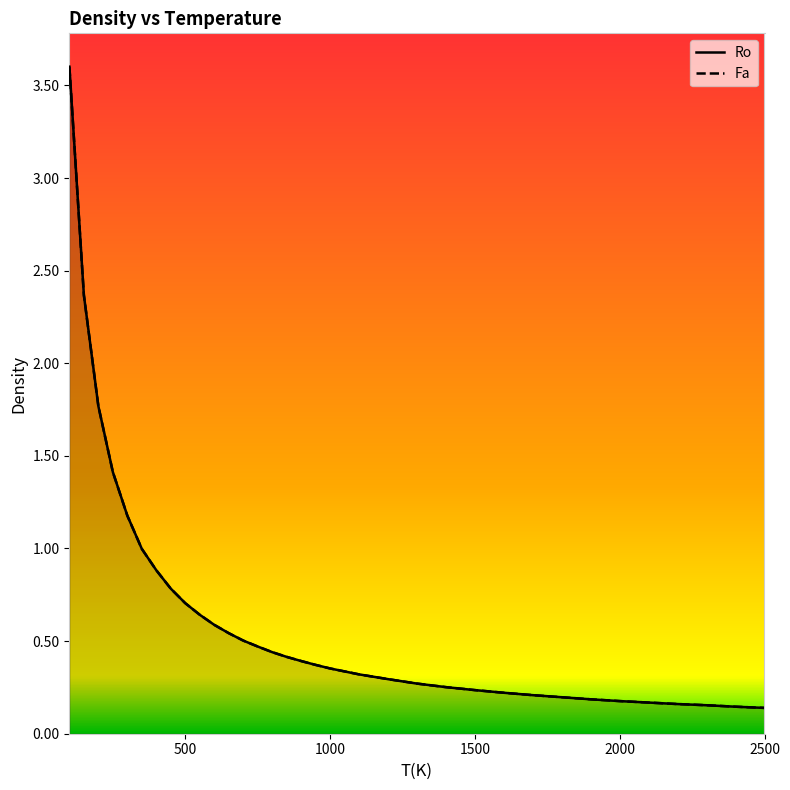

Is it true that Ro equals 0.8 at 450?

True